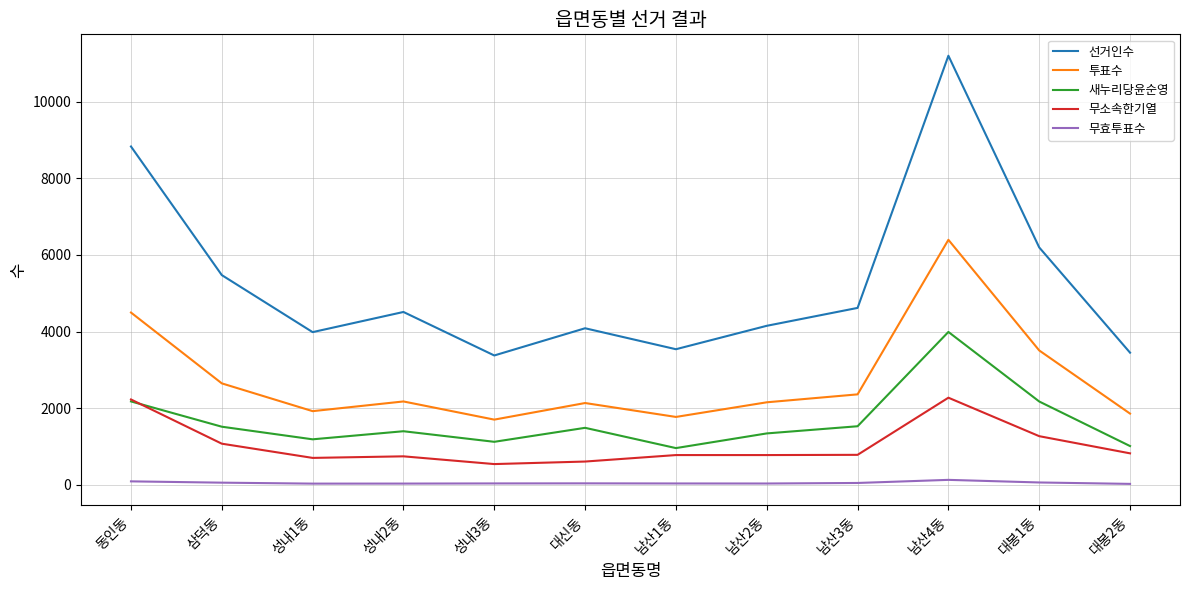

Rank the series at 성내3동 from lowest to highest value.

무효투표수, 무소속한기열, 새누리당윤순영, 투표수, 선거인수